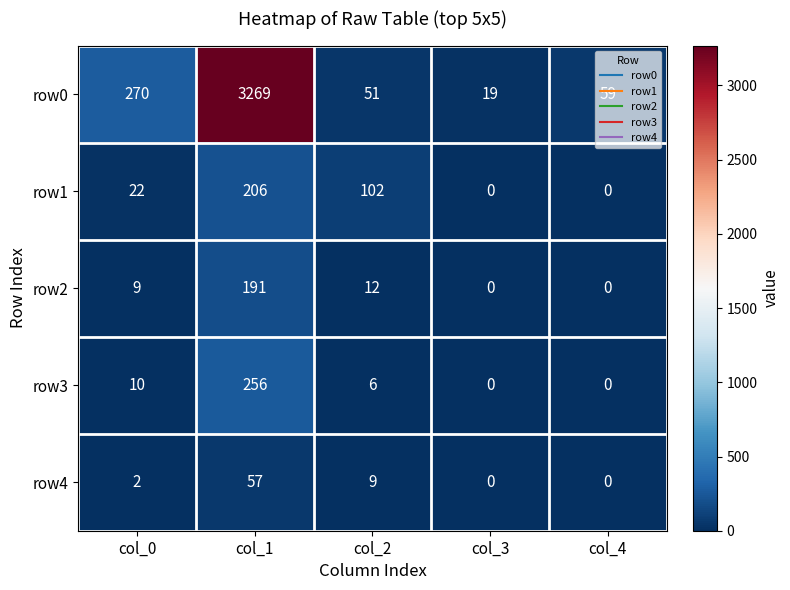

Where is row1 nearest to the value 103?

col_2